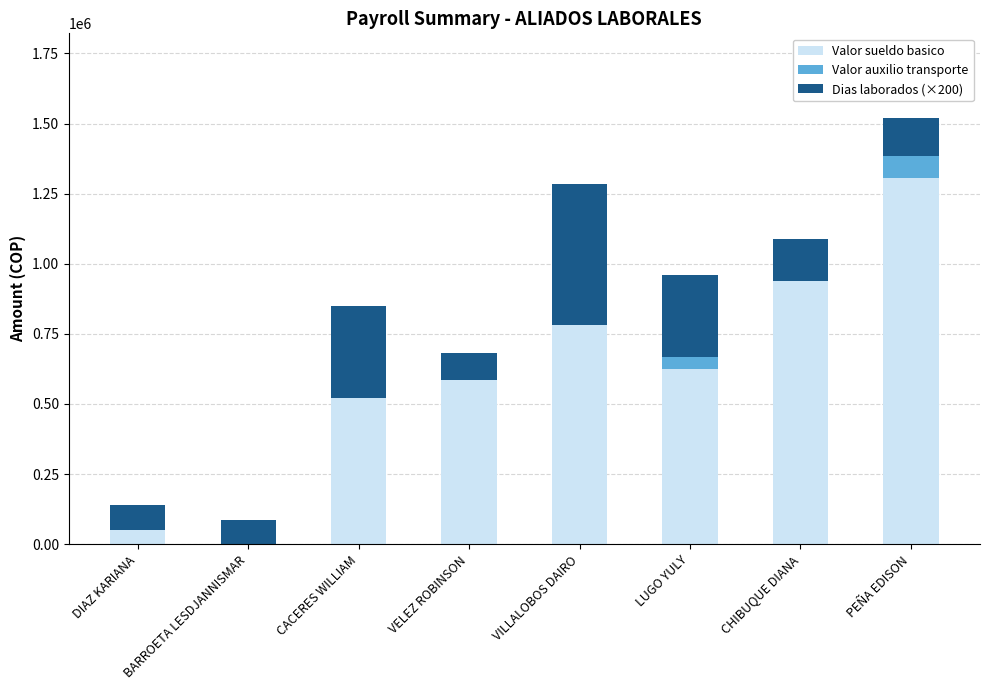

Does the chart contain stacked bars?

Yes